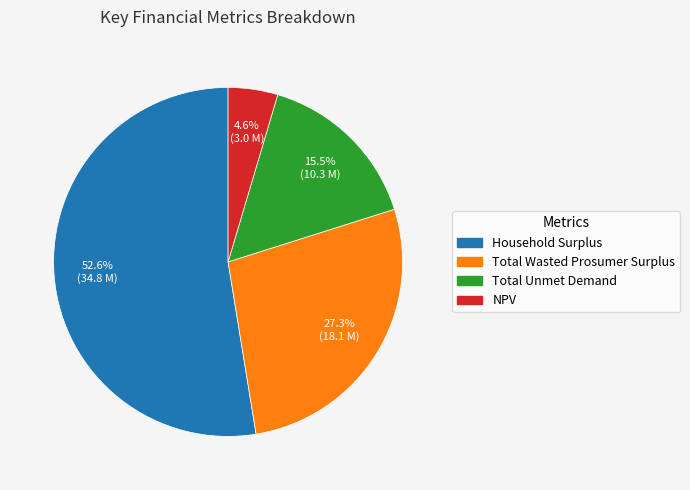

What is the majority slice?

Household Surplus